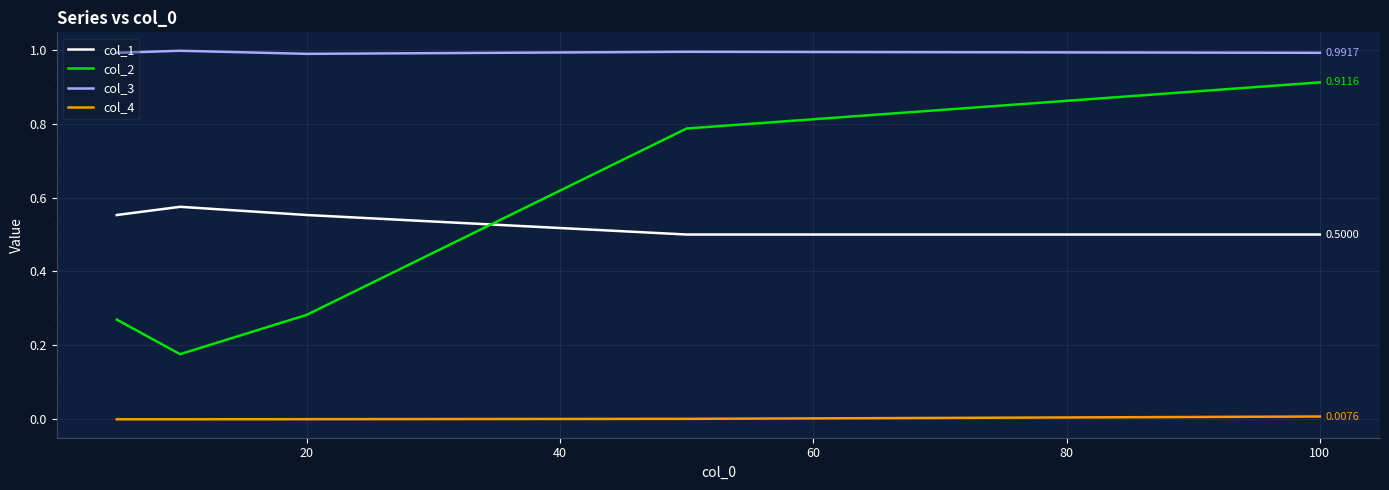

List the series in order of their peak value, lowest first.

col_4, col_1, col_2, col_3